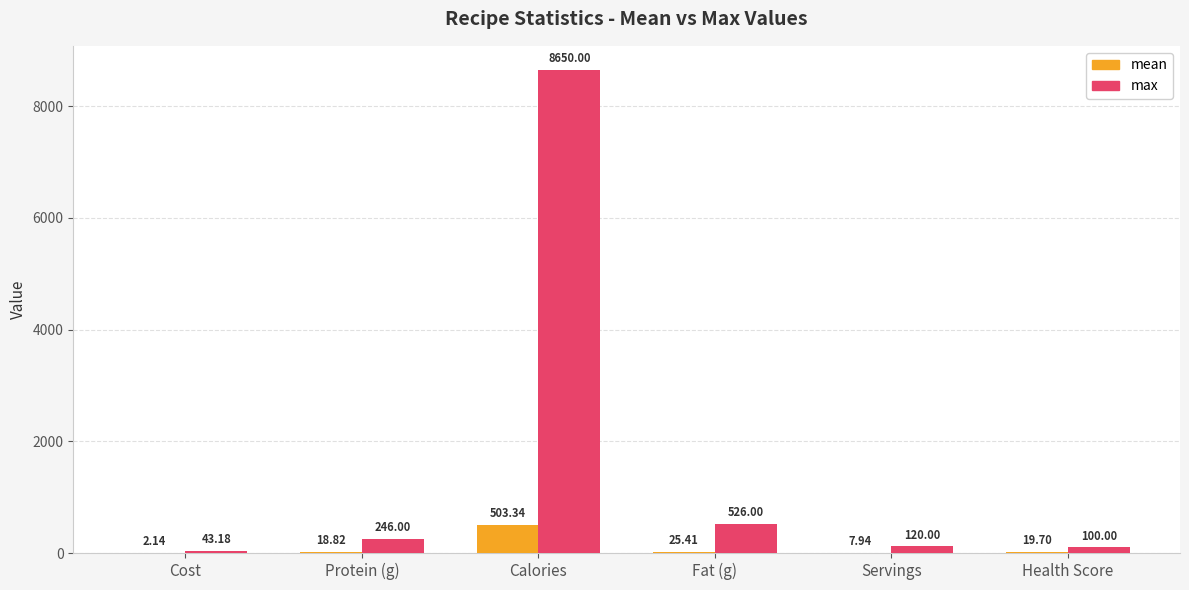

Which series has the largest total across all categories?

max